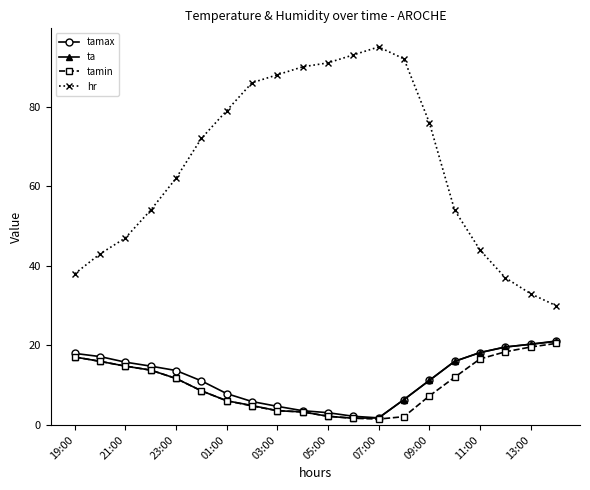

True or false: tamin has more than 2 points higher than both neighbors.

False